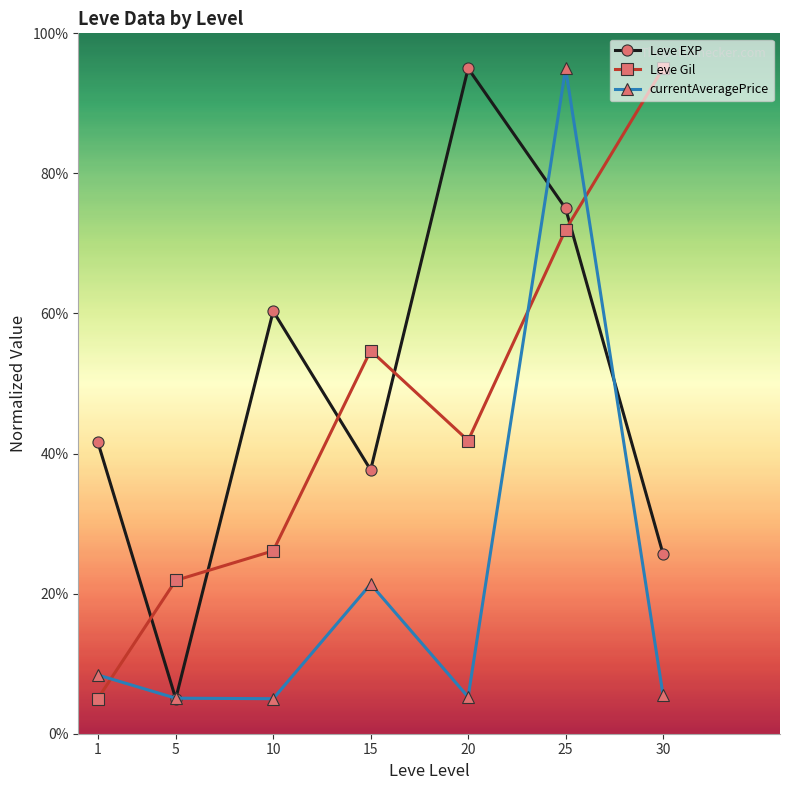

The currentAveragePrice series shows 21.4 at 15. True or false?

True